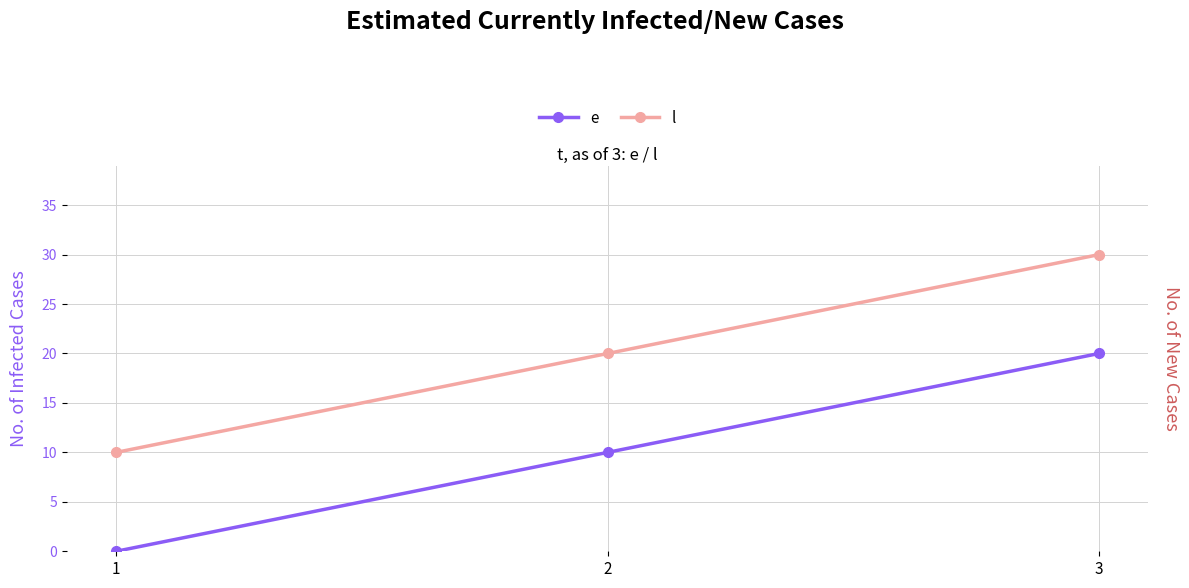

Which series has the widest spread of values?

e